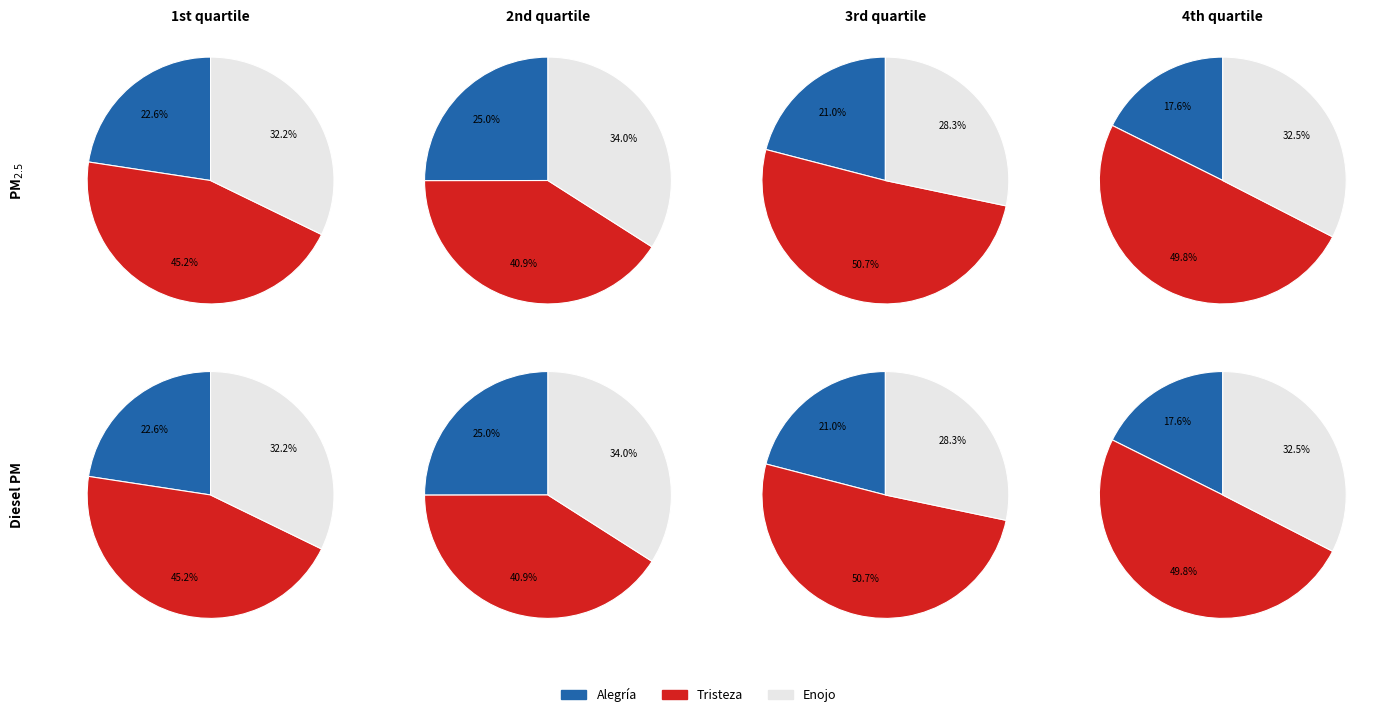

True or false: Alegría accounts for 24% of the total.

False